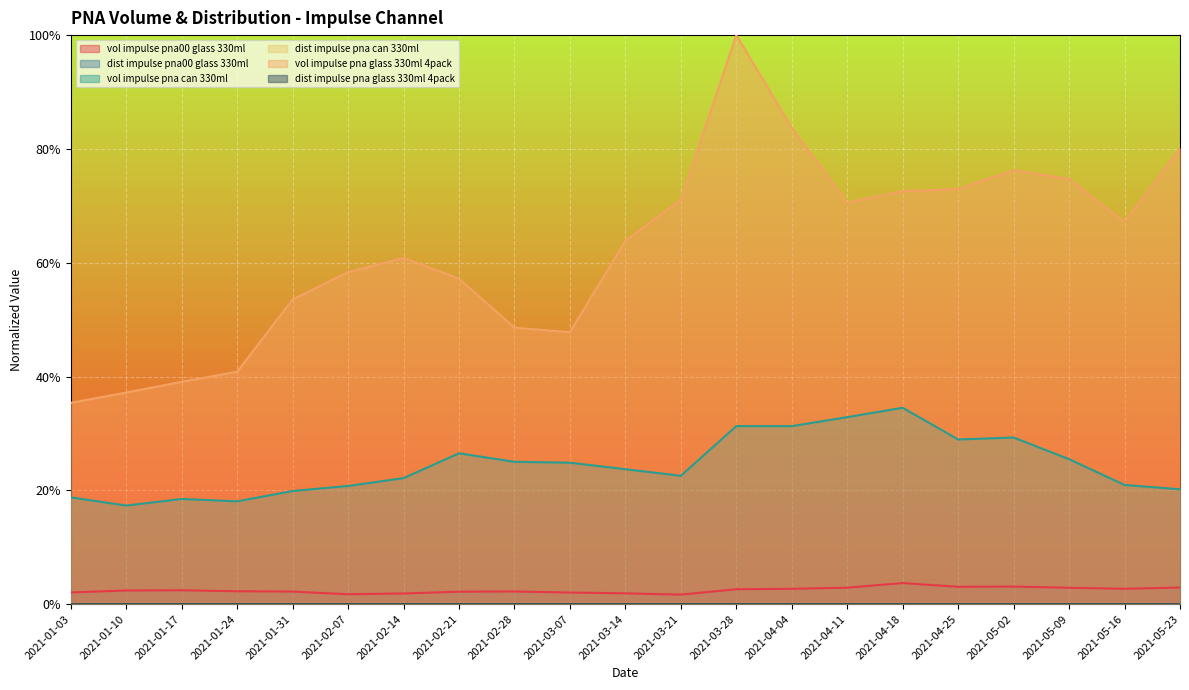

The mod_vol_impulse_pna_glass_330ml_4pack series shows 0.7 at 2021-05-16. True or false?

True